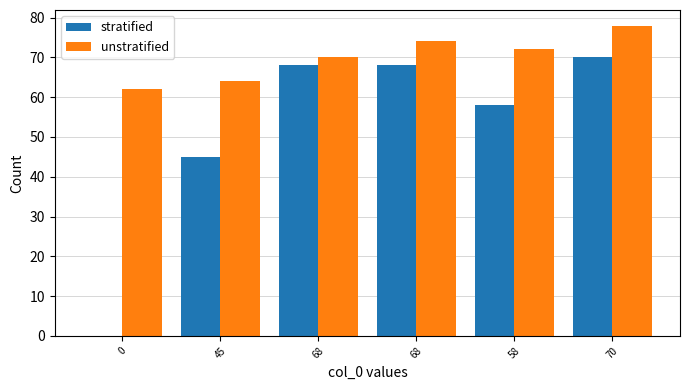

How many groups of bars are there?

6